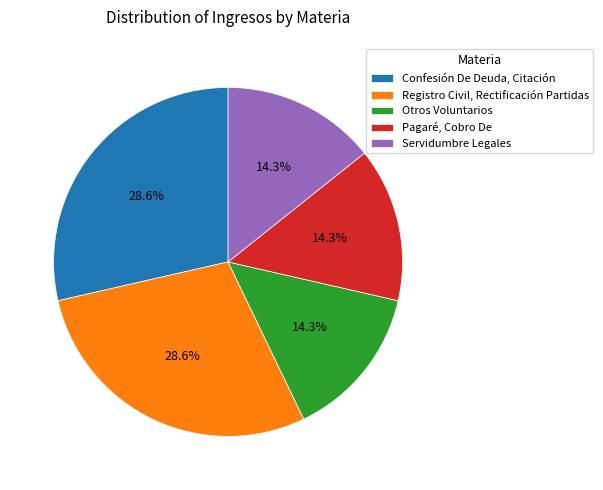

Approximately how many times larger is the value at Servidumbre Legales compared to Registro Civil, Rectificación Partidas?

0.5